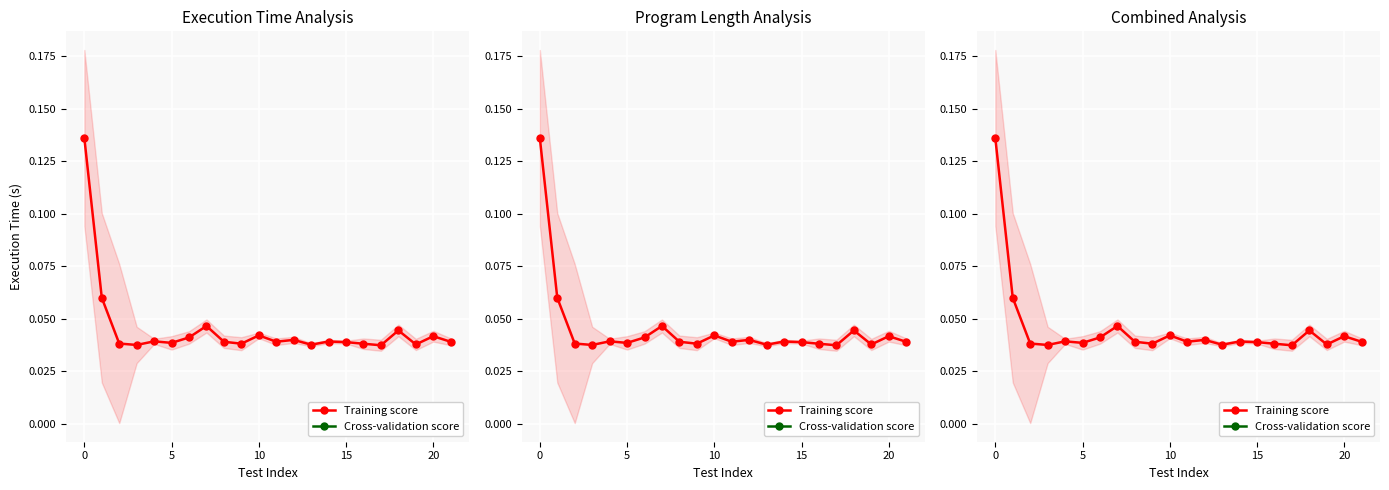

How many lines are shown in the chart?

2